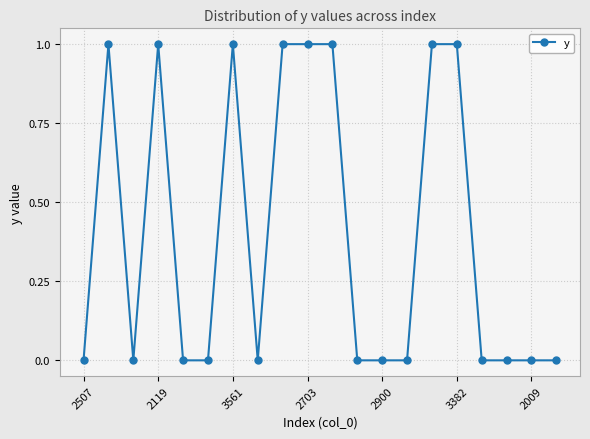

Reading left to right, what are all the values shown in this chart?

0	1	0	1	0	0	1	0	1	1	1	0	0	0	1	1	0	0	0	0